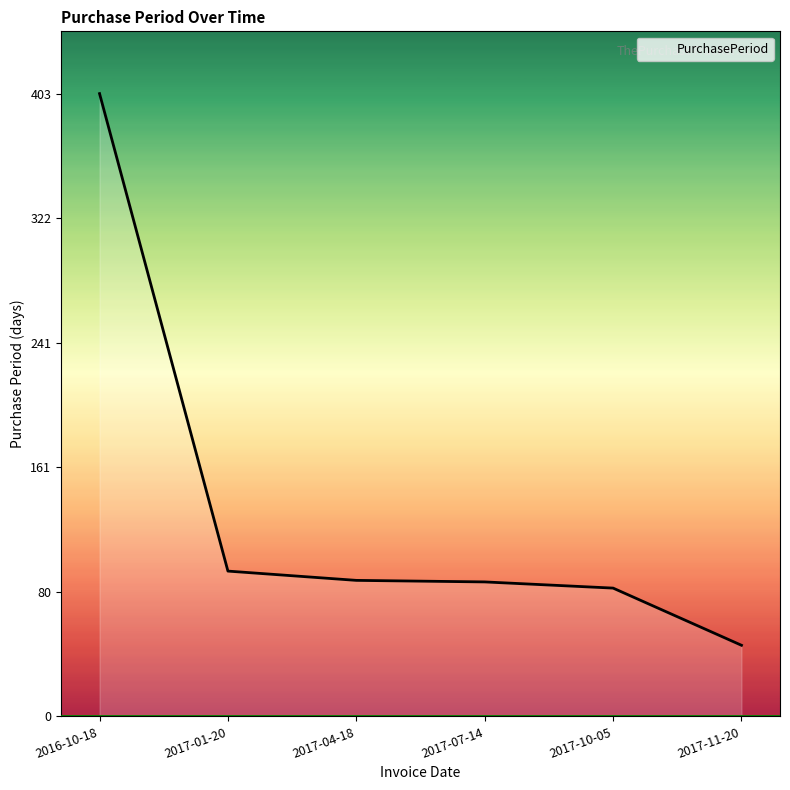

What is the difference between the values at 2017-11-20 and 2017-07-14?

41